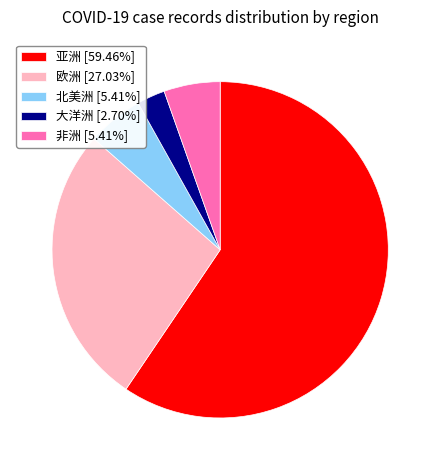

Is 北美洲 the majority of the pie?

No